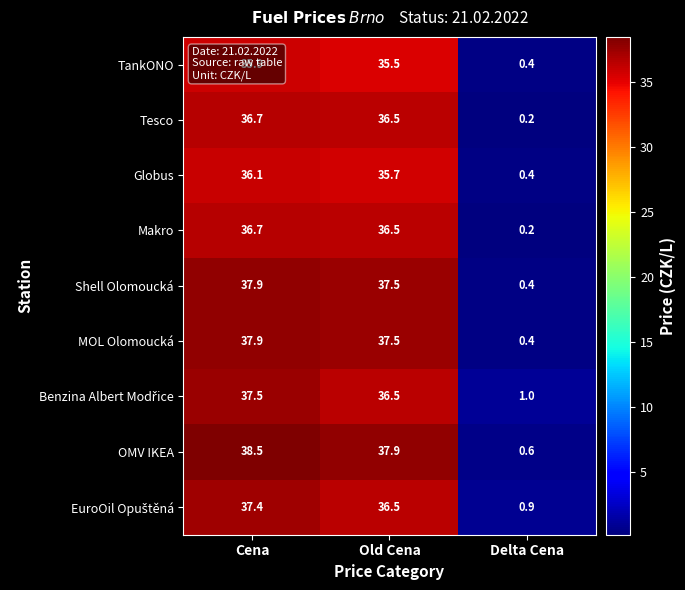

Is it true that Tesco equals 15.5 at Cena?

False